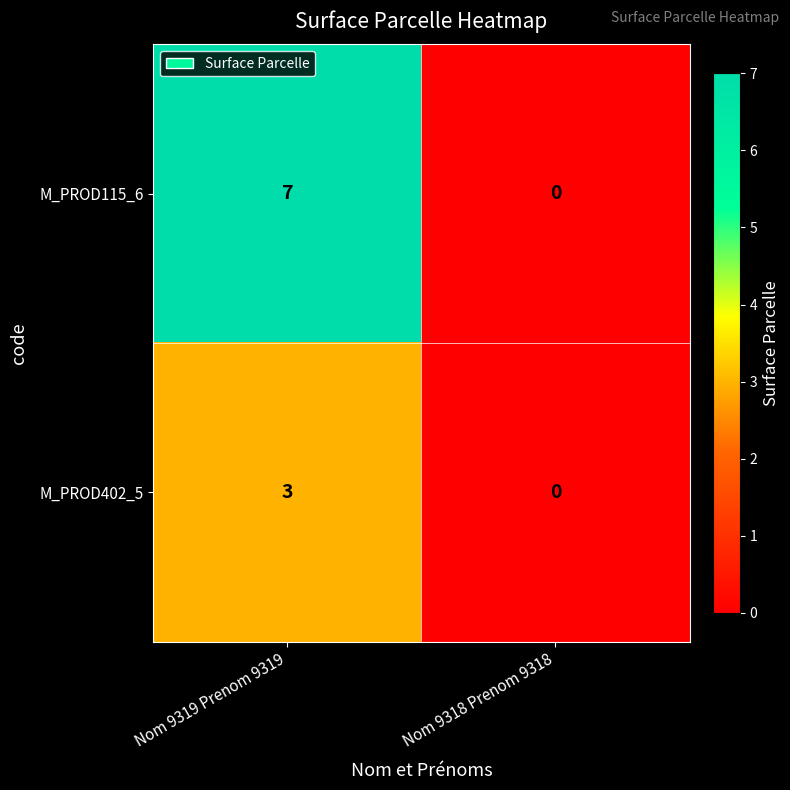

Reading left to right, list all the values displayed in this chart.

M_PROD115_6: Nom 9319 Prenom 9319=7	Nom 9318 Prenom 9318=0
M_PROD402_5: Nom 9319 Prenom 9319=3	Nom 9318 Prenom 9318=0